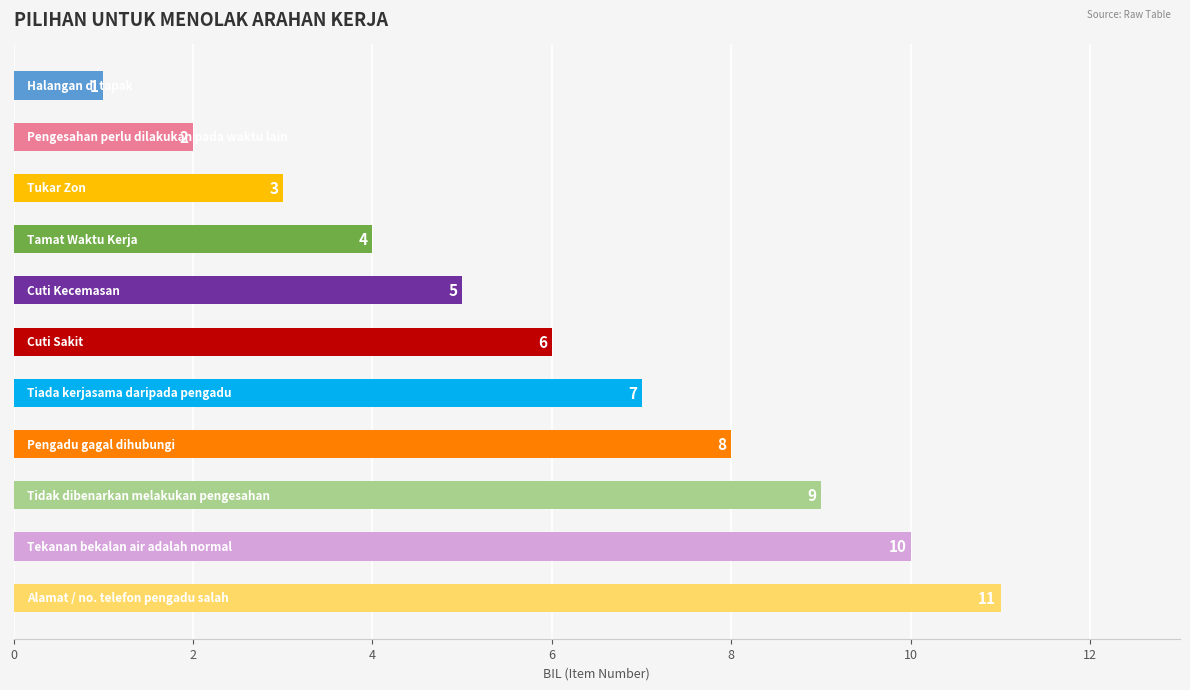

How many bars are there in total?

11